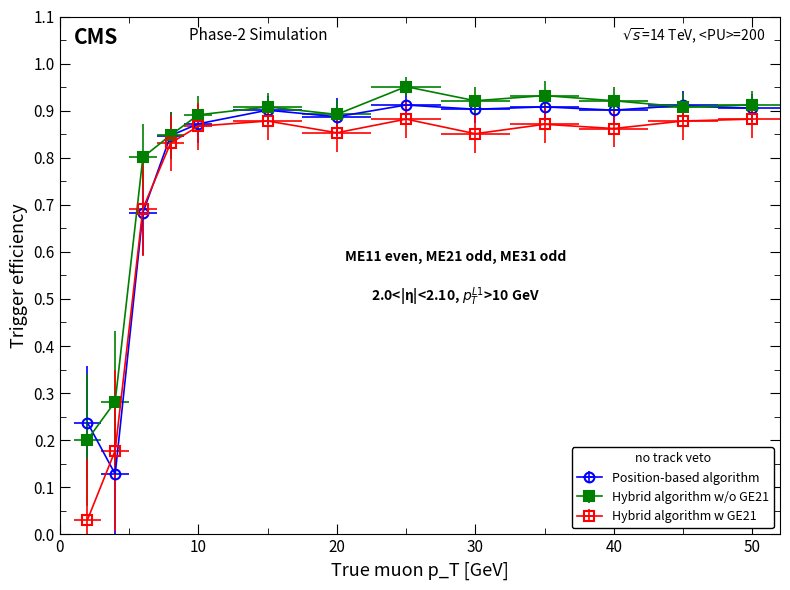

Does the chart have visible grid lines?

No